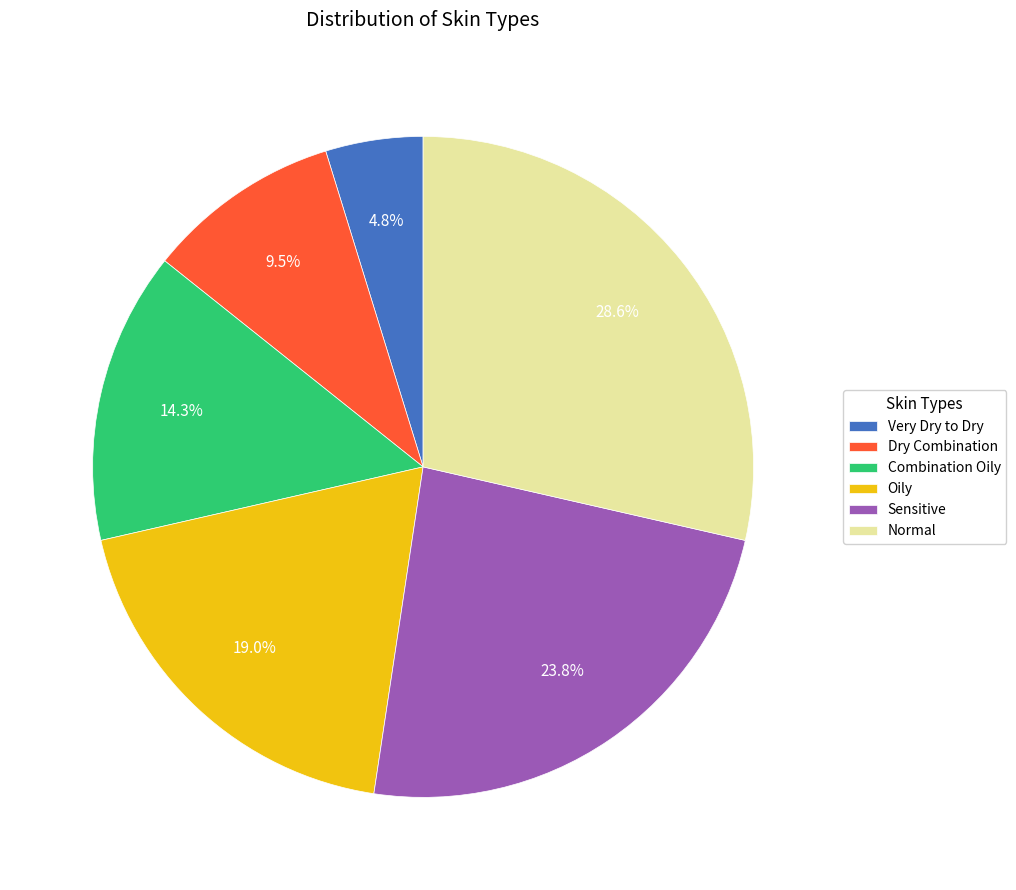

Which slice is the smallest?

Very Dry to Dry